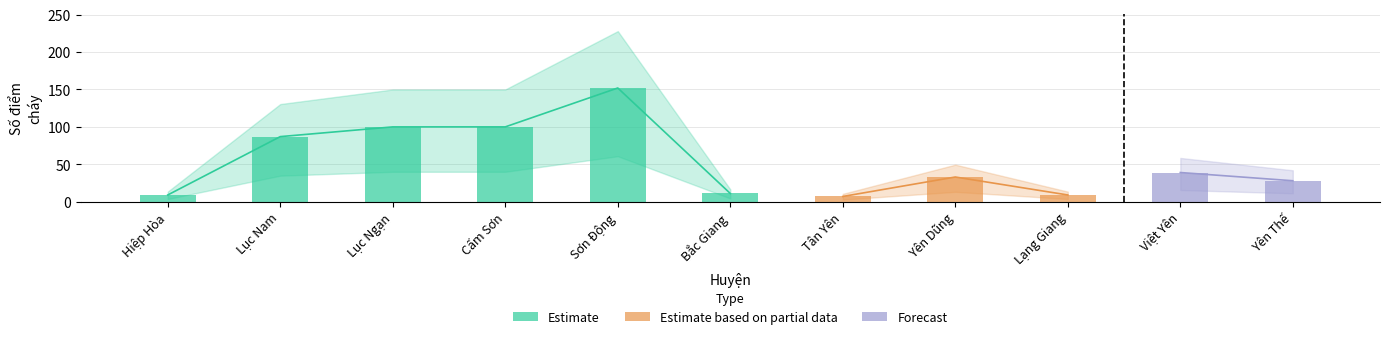

Which has a higher value, Yên Thế or Tân Yên?

Yên Thế